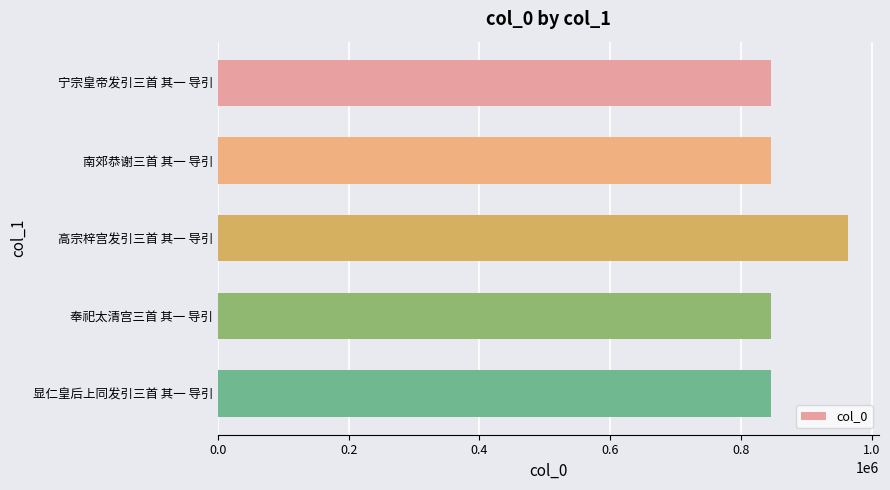

At which label is the value closest to 904569?

显仁皇后上同发引三首 其一 导引